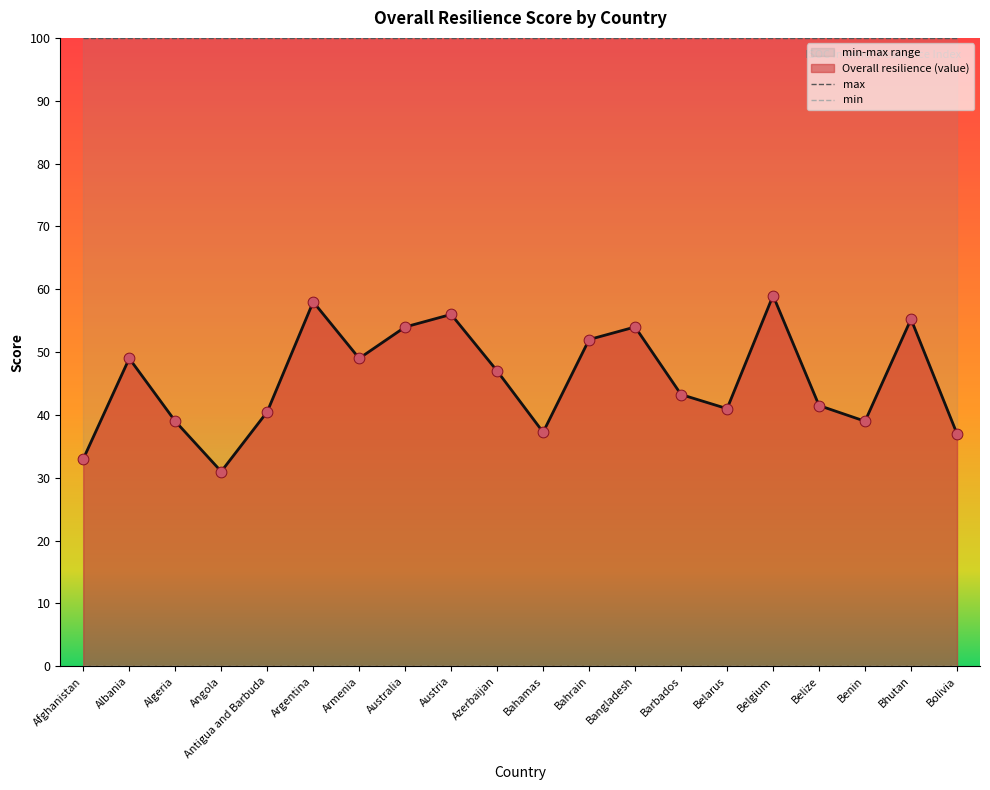

Is the value of max at Austria greater than the value of min at Azerbaijan?

Yes